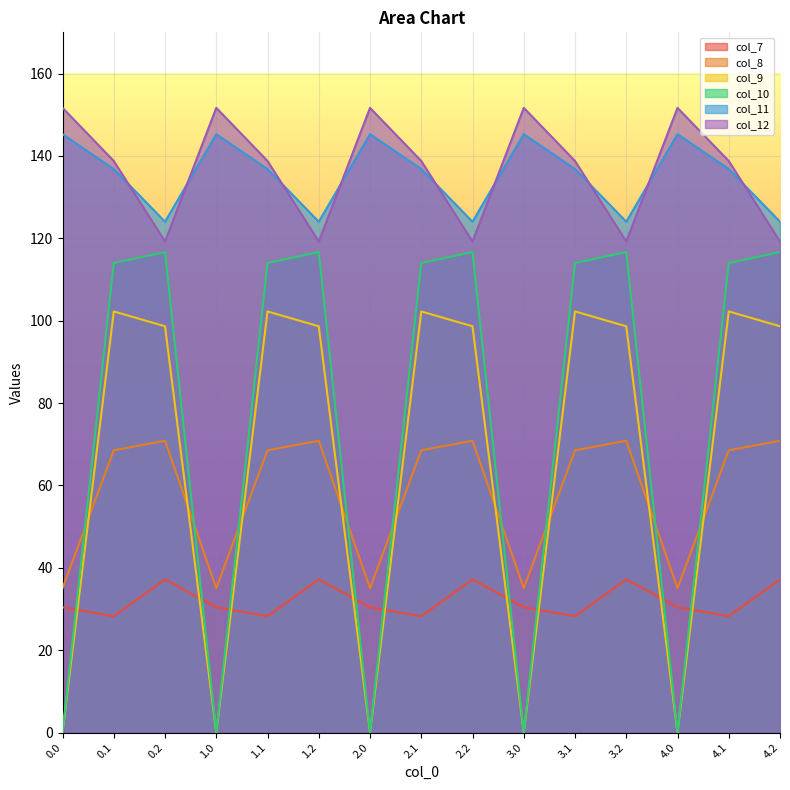

How many categories are shown in the chart?

15